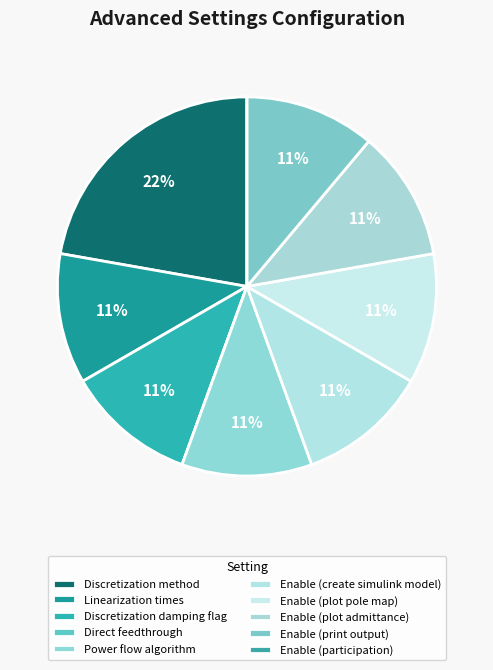

What is the change in value from Direct feedthrough to Enable (create simulink model)?

+1